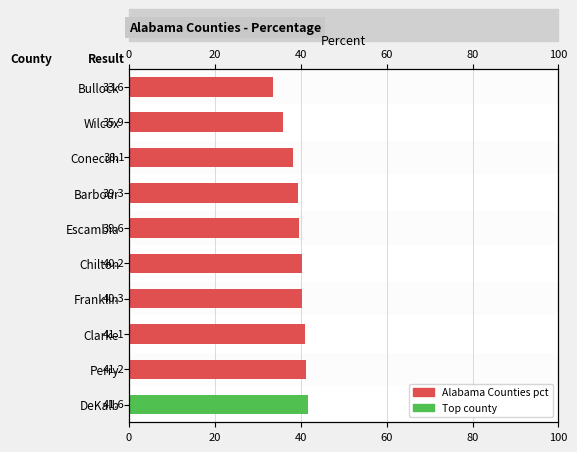

Reading left to right, extract all data points from this chart.

33.6	35.9	38.1	39.3	39.6	40.2	40.3	41.1	41.2	41.6